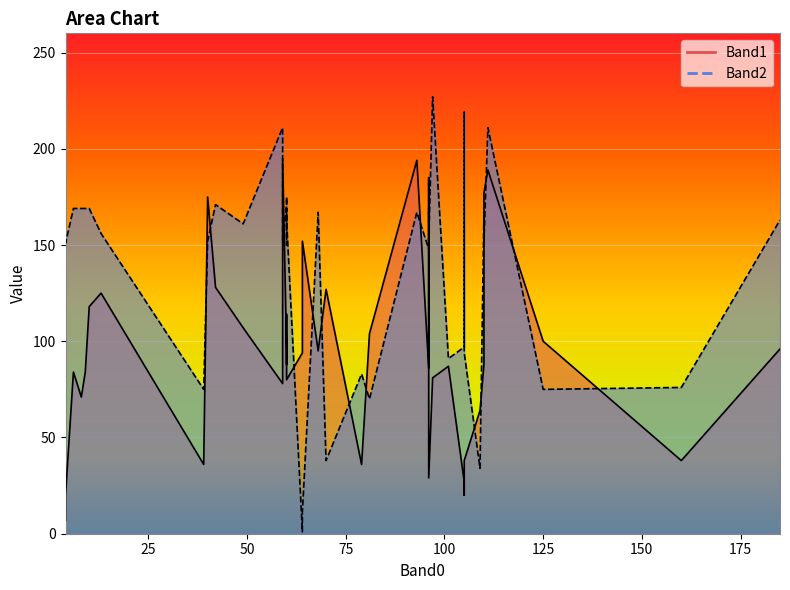

What is the maximum value shown in the chart?

227